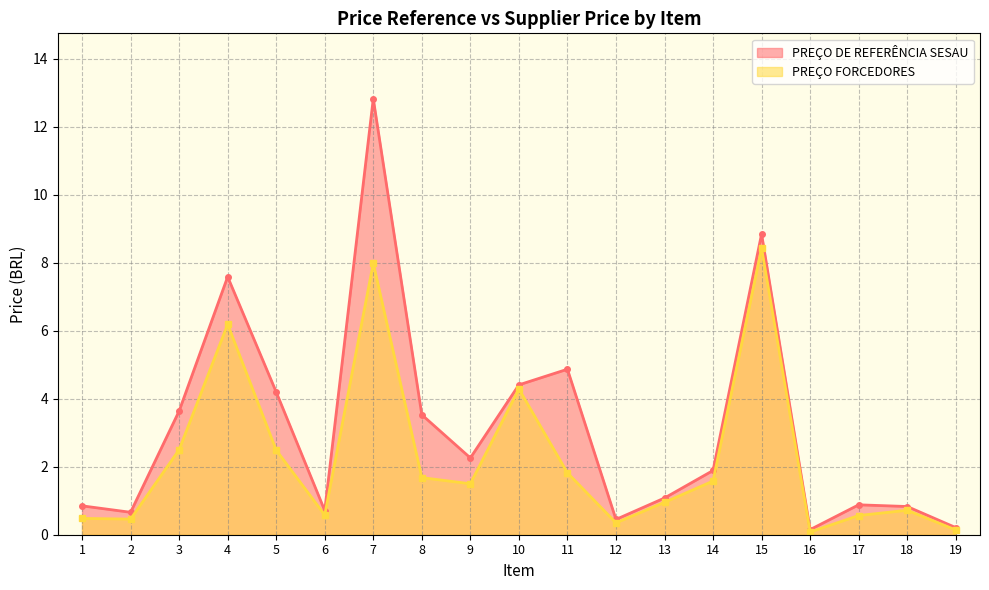

What is the value of the PREÇO DE REFERÊNCIA SESAU point at the 9th from the left?

2.3